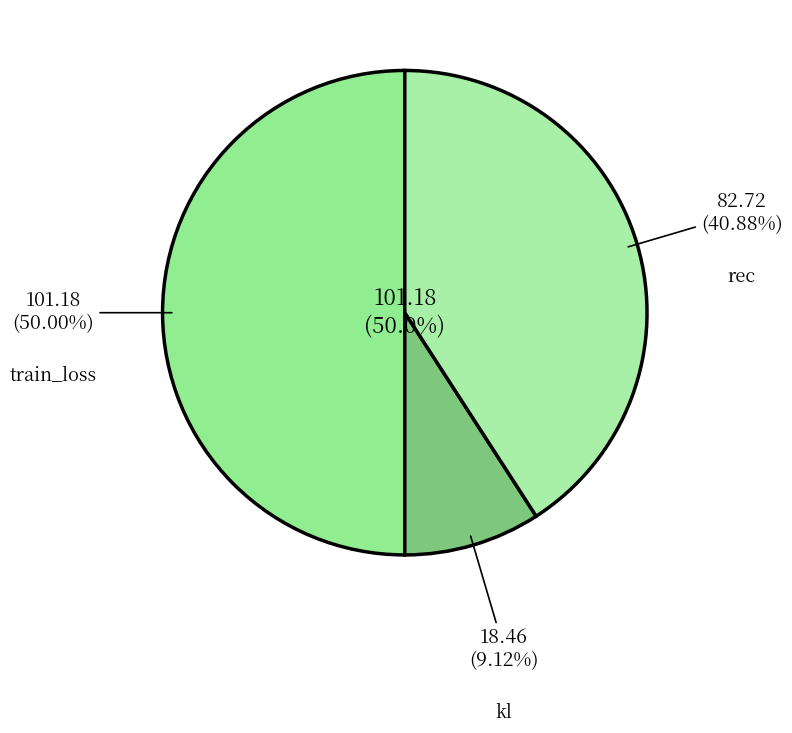

To the nearest percent, what percentage of the pie is kl?

9%